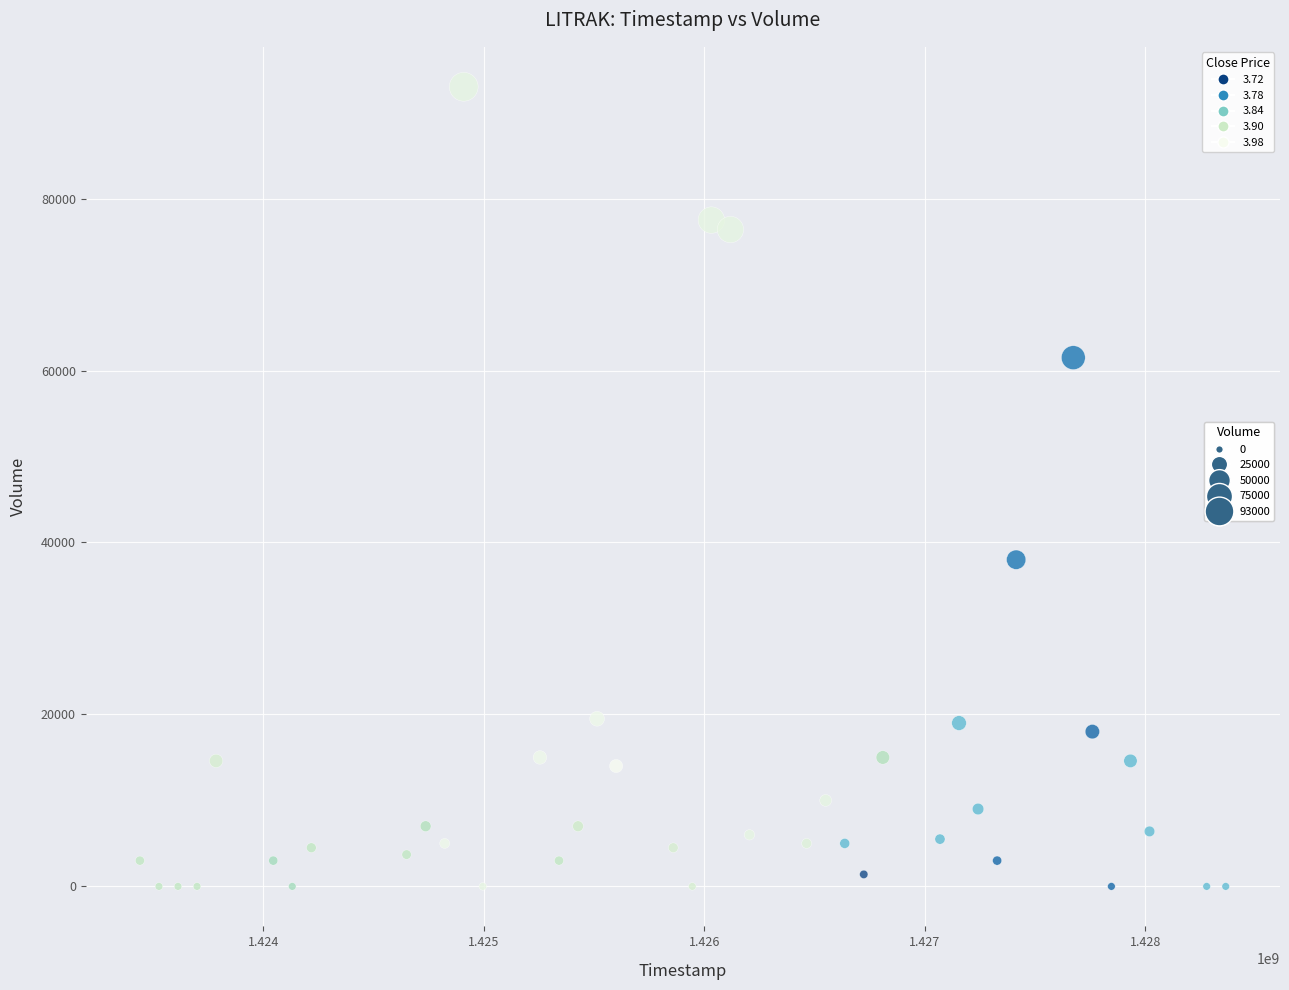

What Y value in the scatter plot is closest to 46500?

38000